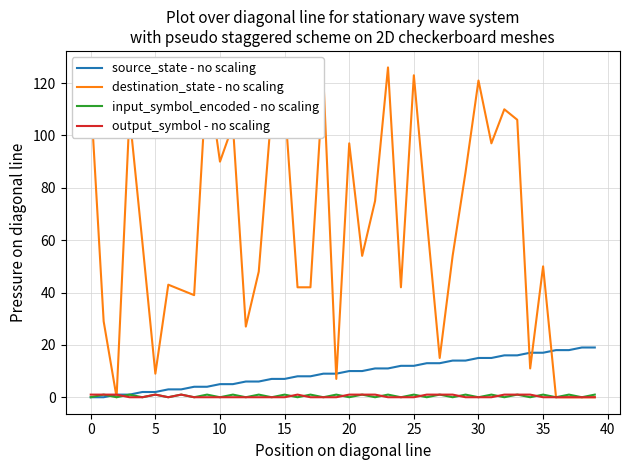

What are all the series names shown in the legend?

source_state - no scaling, destination_state - no scaling, input_symbol_encoded - no scaling, output_symbol - no scaling